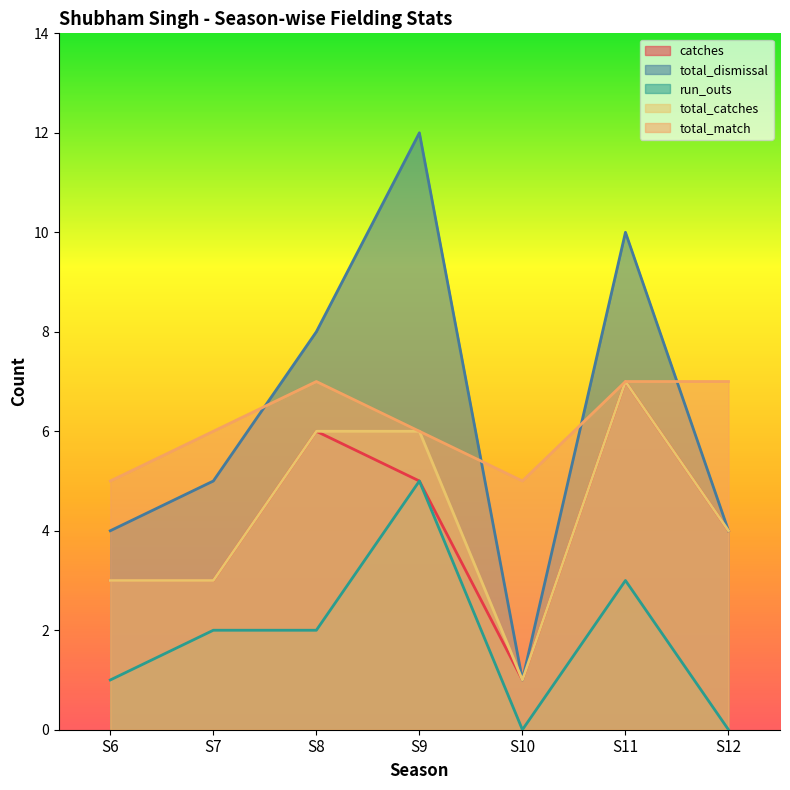

Where does the run_outs series first go above 2?

S9